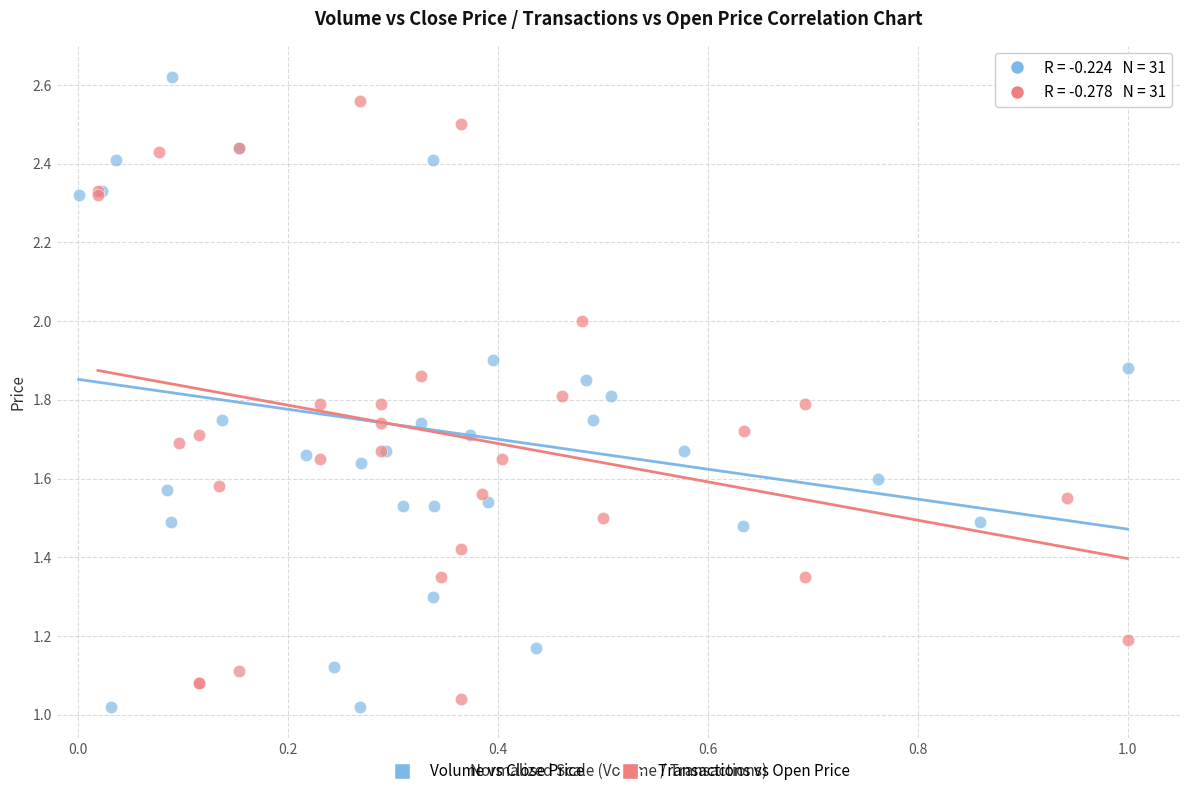

Which series has the largest Y range (max minus min)?

Volume vs Close Price